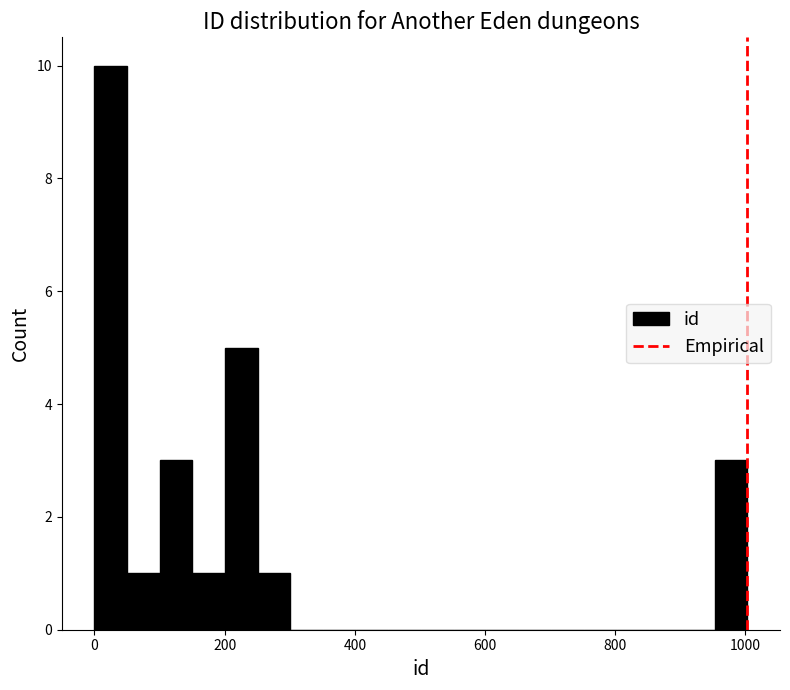

Around what value on the x-axis is the tallest bar? Give the approximate position of its centre, as read against the axis.

20